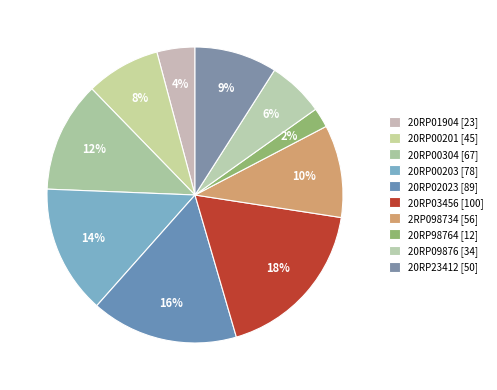

How many slices are in this pie chart?

10